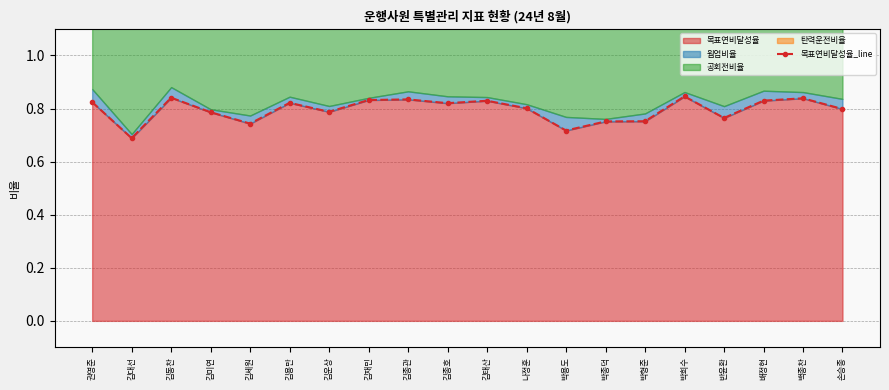

What is the value of the 19th point from the left?

0.8